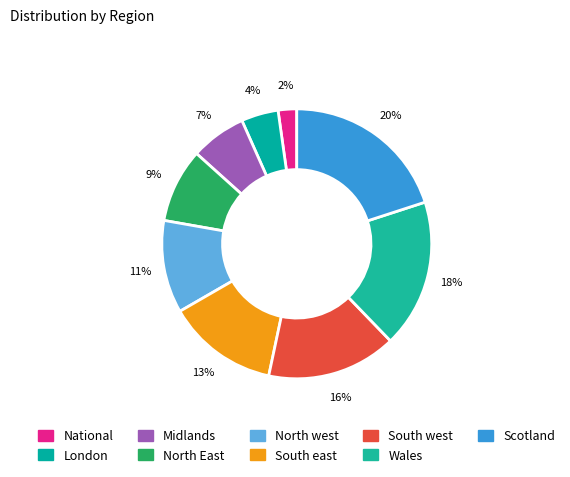

Which has a higher value, Scotland or North East?

Scotland